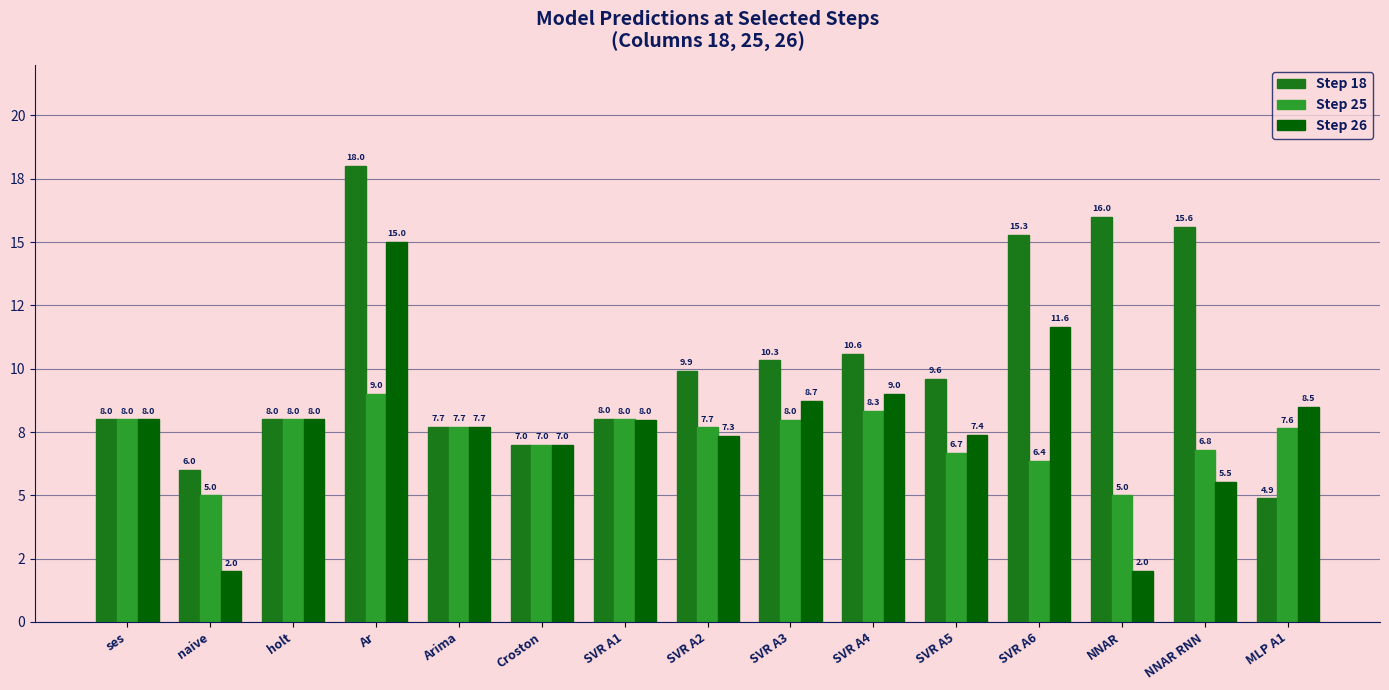

Which series has the largest range (max minus min)?

Step 18